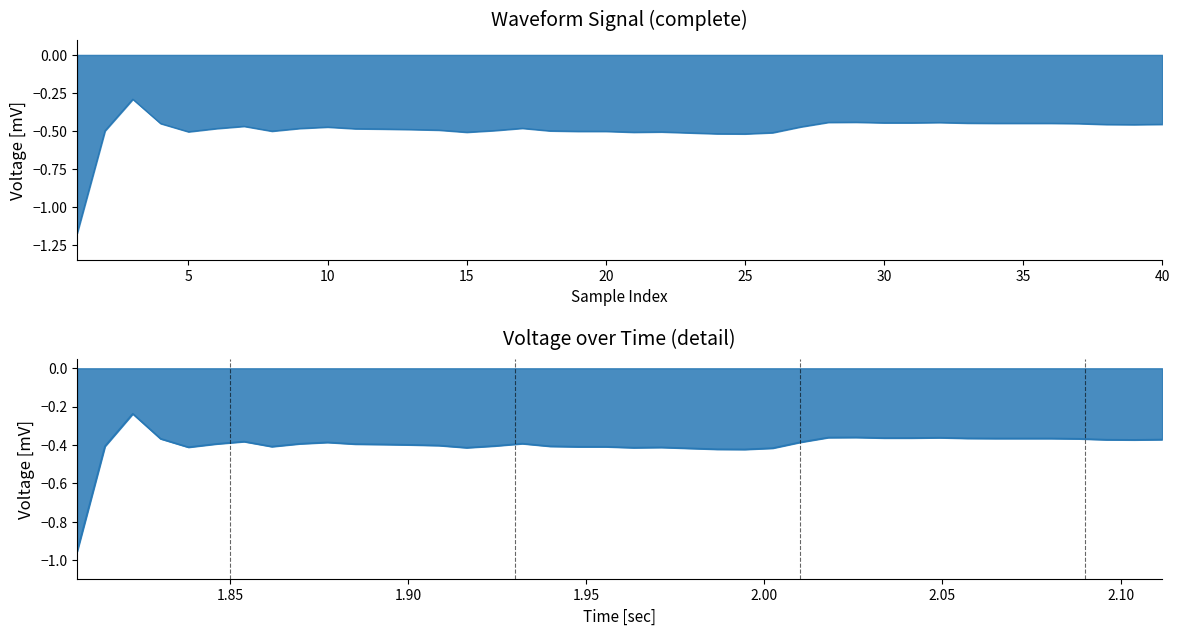

What is the difference between the second highest and second lowest values?

0.1